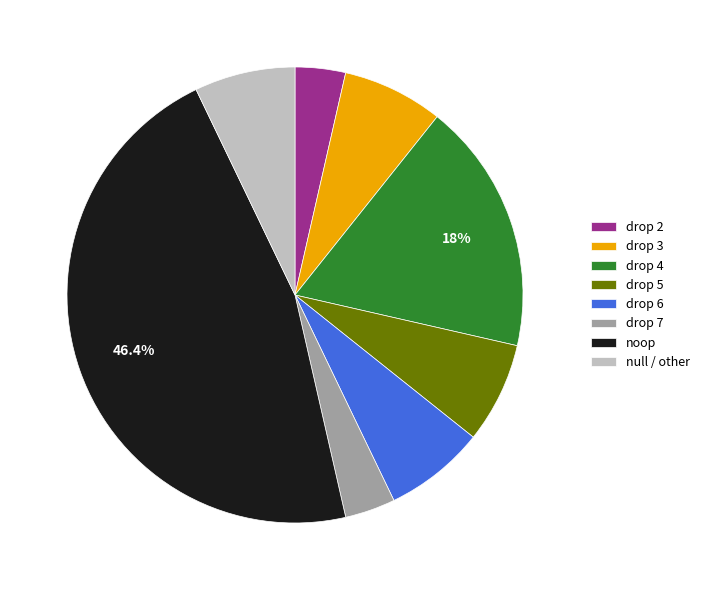

What is the ratio of the value at drop 3 to the value at drop 5?

1.0